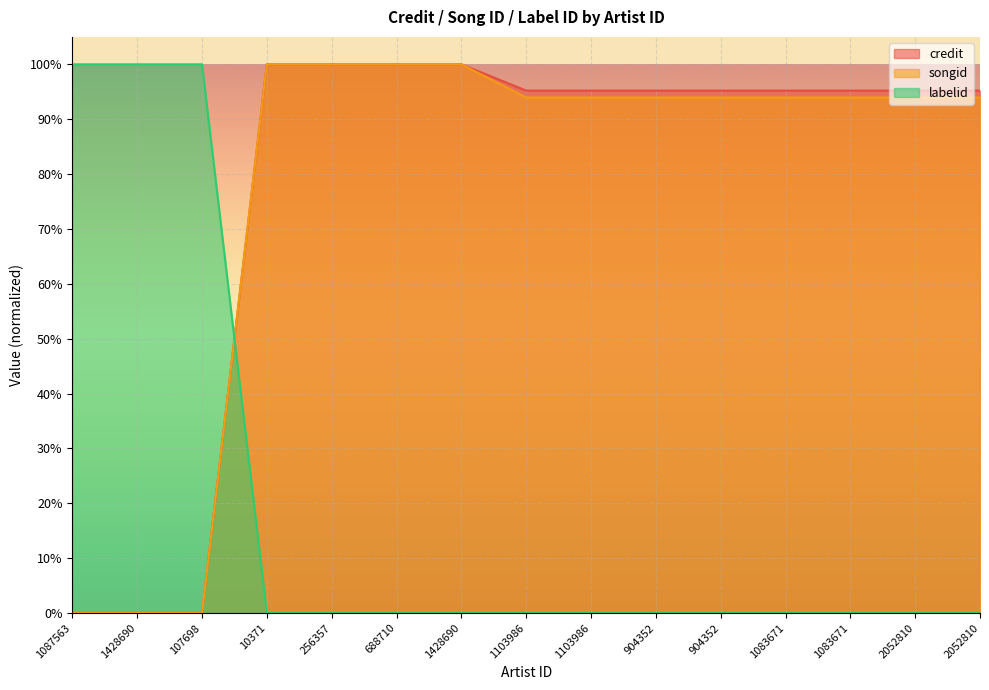

True or false: songid and credit intersect in this chart.

False